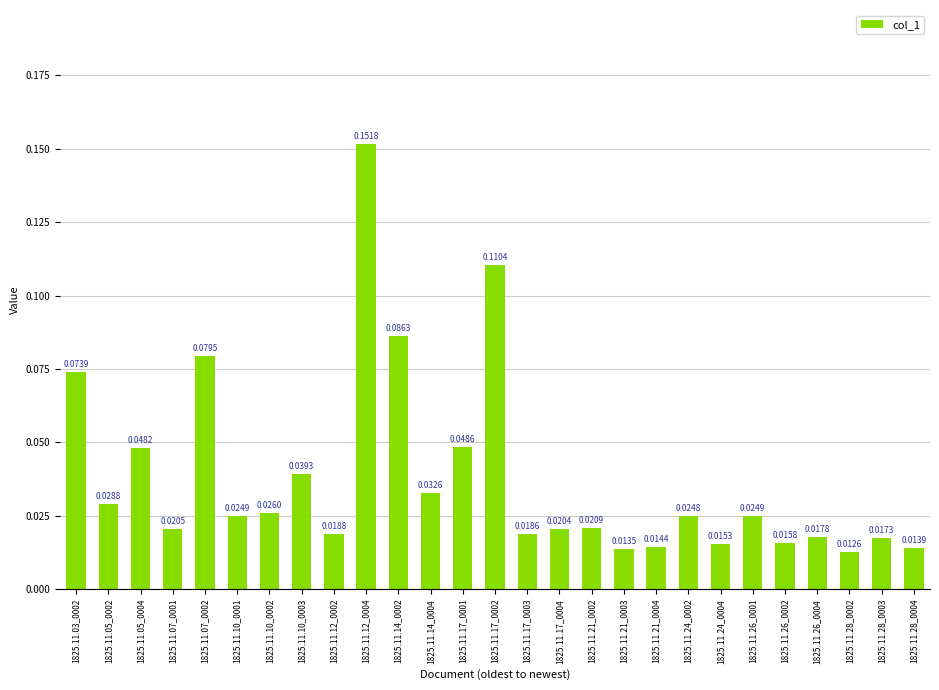

What is the sum of all values?

1.0